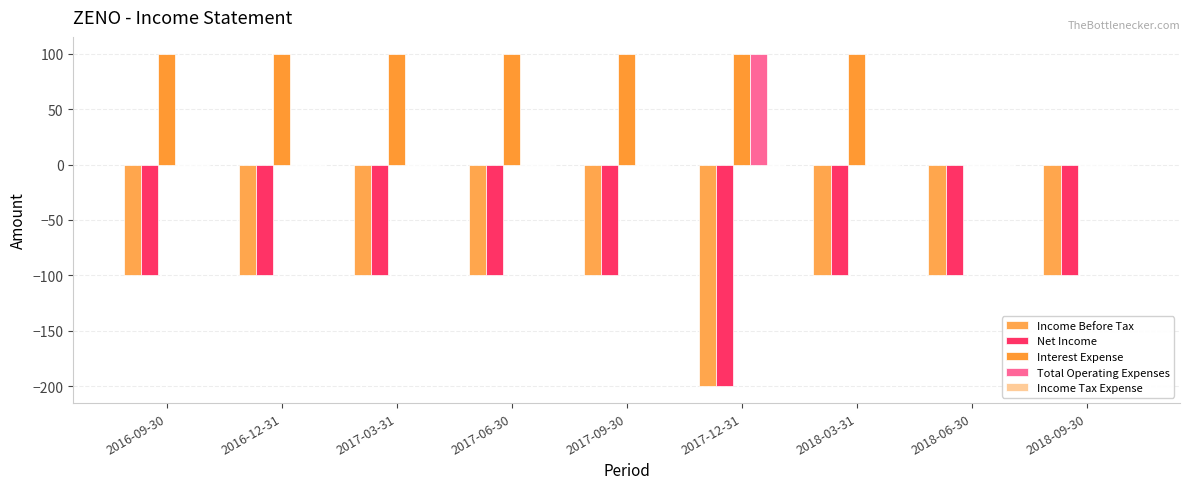

What is the approximate value of Interest Expense at 2016-12-31, to the nearest 5?

100